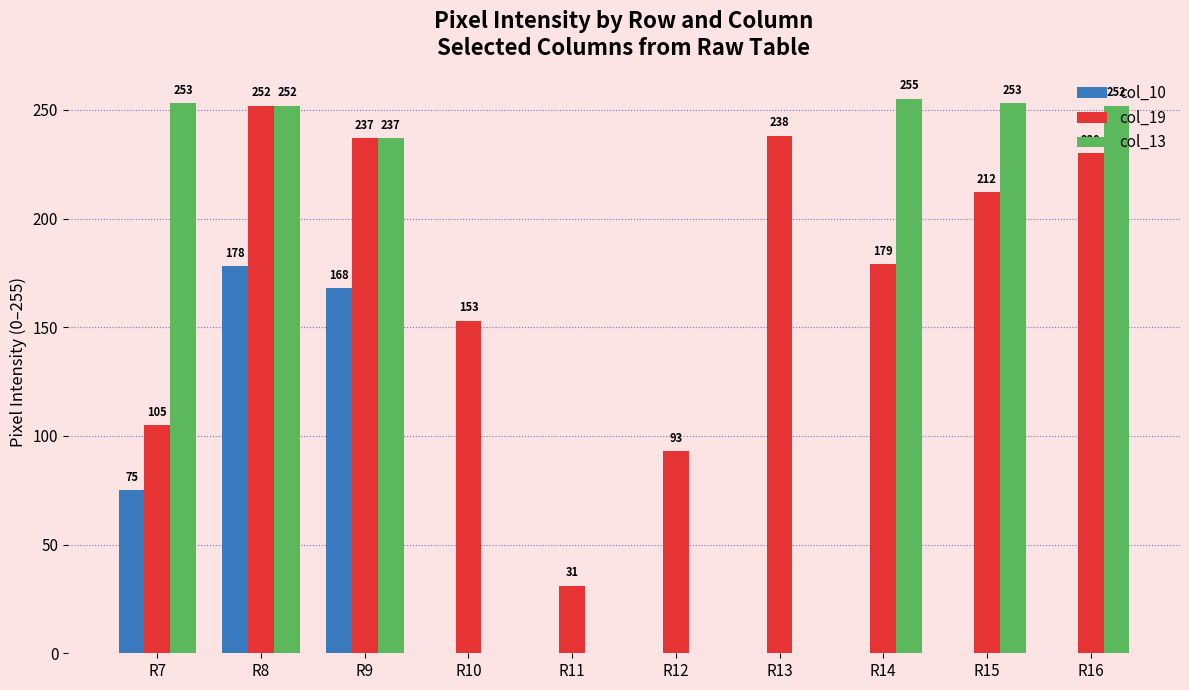

At which category does the chart reach its peak across all series?

R14